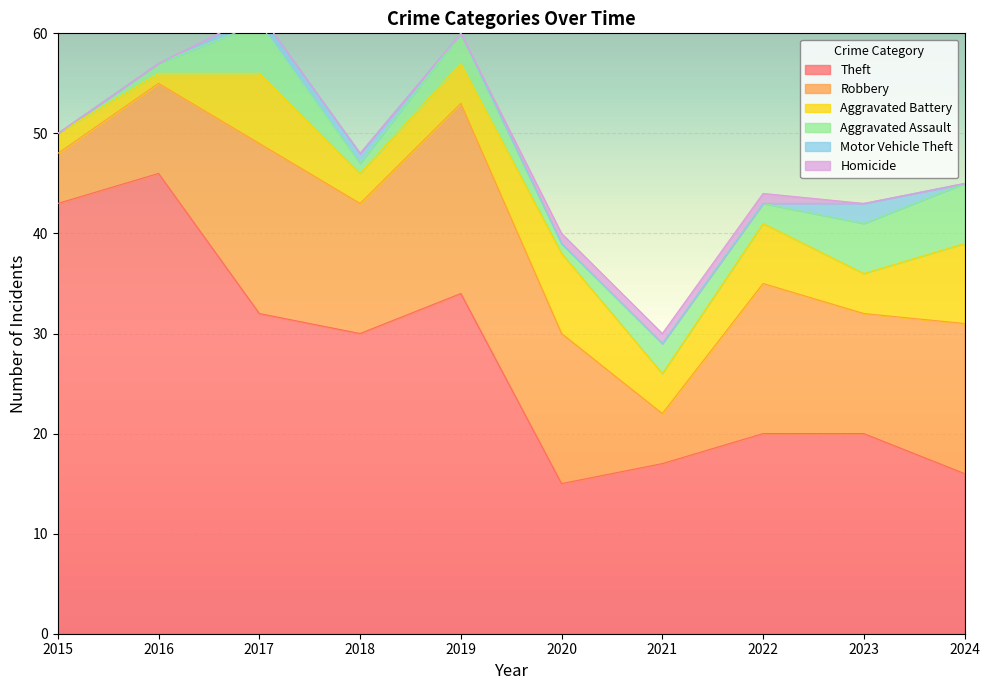

The Theft series shows 73 at 2015. True or false?

False